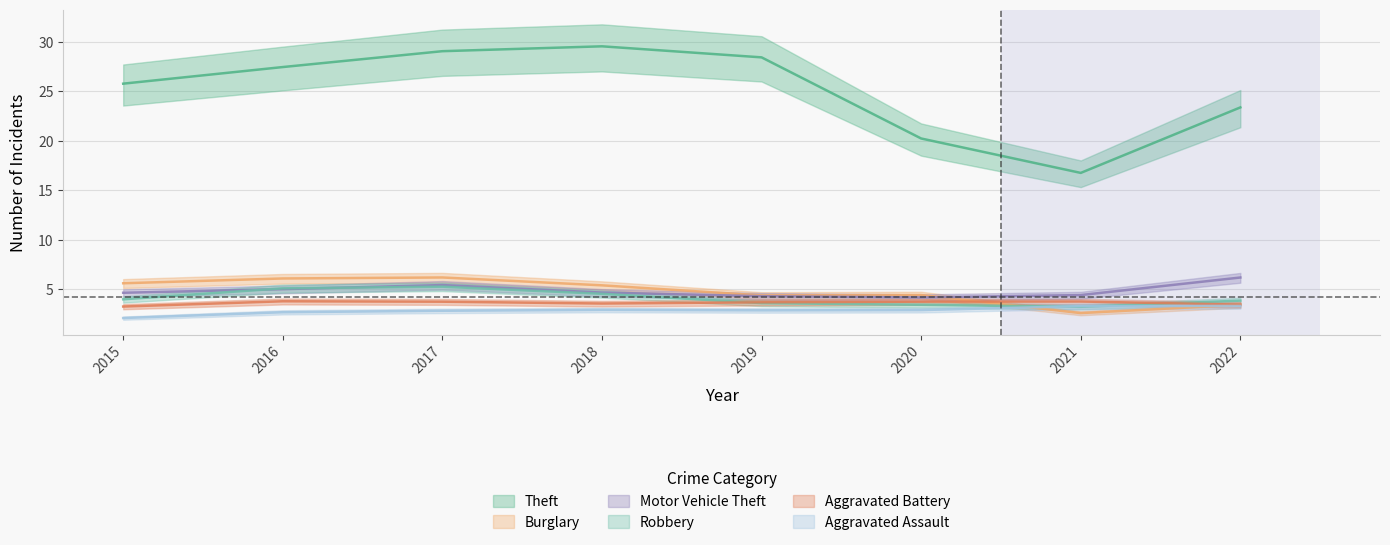

List the labels in order of Robbery value, largest first.

2017, 2016, 2018, 2015, 2022, 2019, 2020, 2021